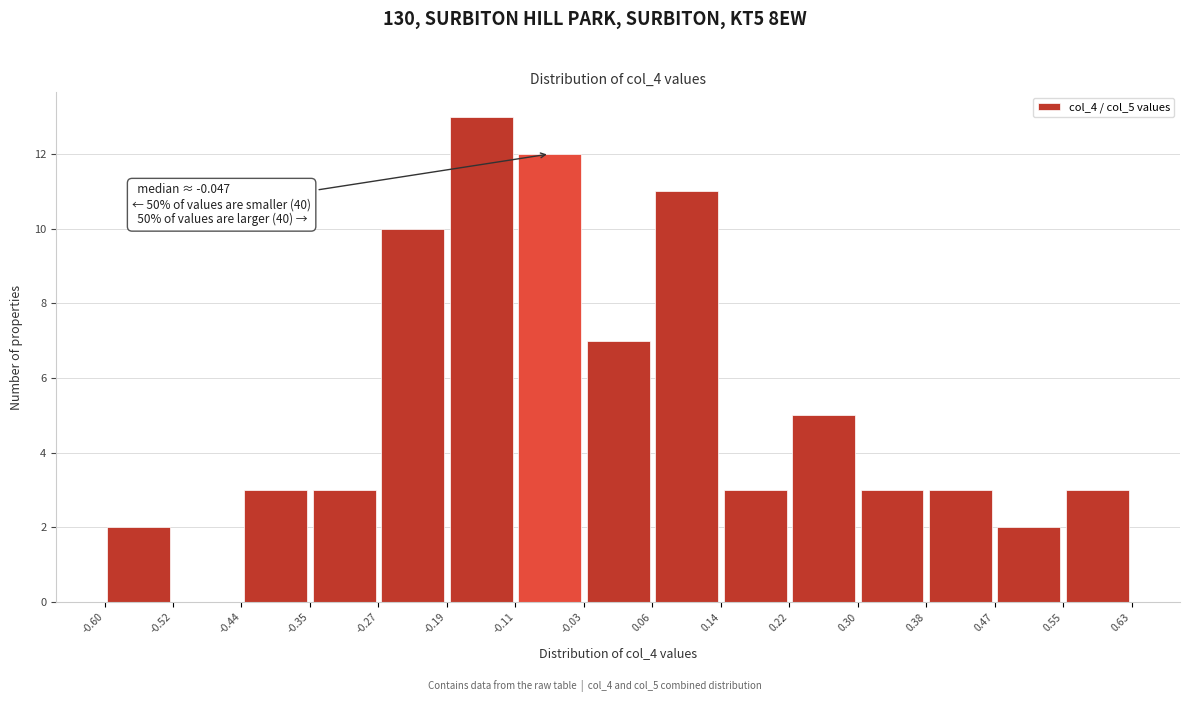

Over which range of the x-axis is the bar tallest?

-0.19 to -0.11